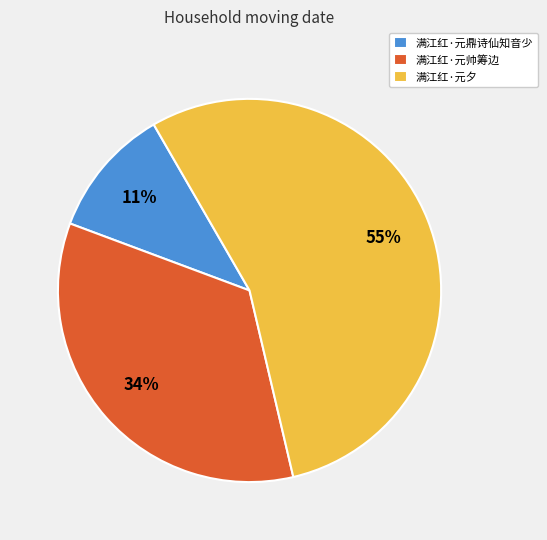

Count the number of slices in the pie.

3